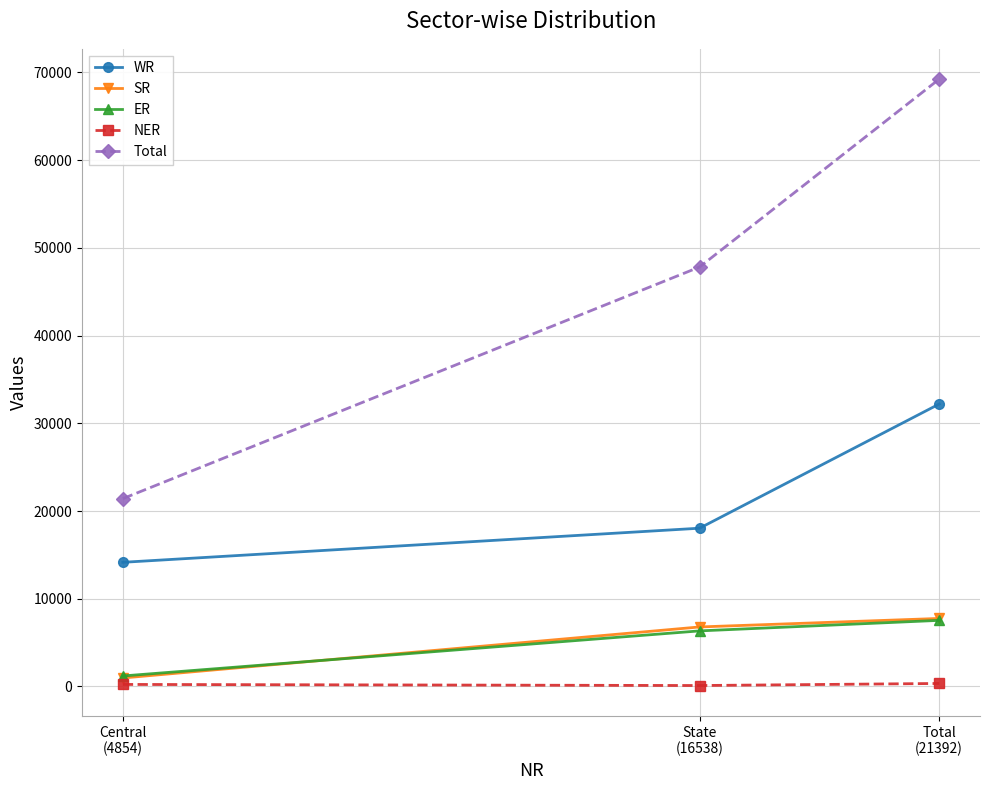

At which category is the sum across all series the highest?

Total
(21392)